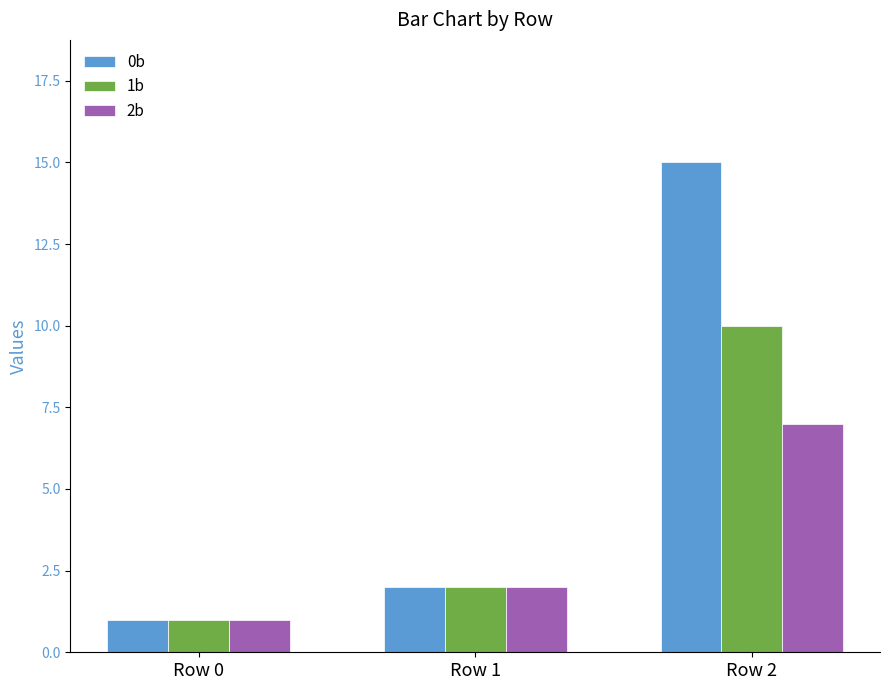

How many bars are there in each group?

3